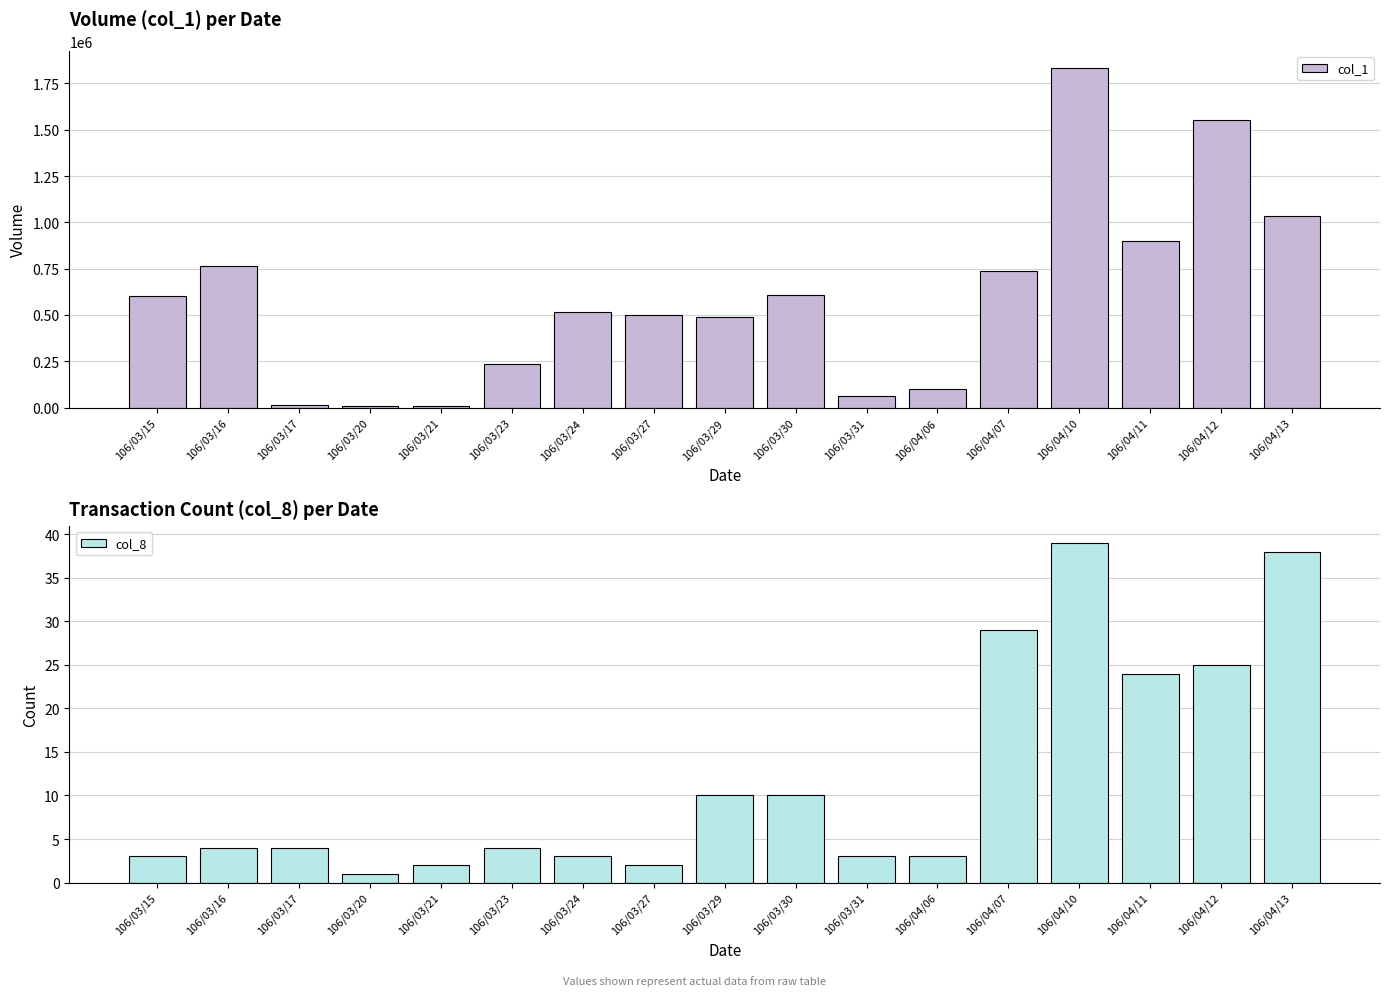

What is the greatest value displayed?

1832000